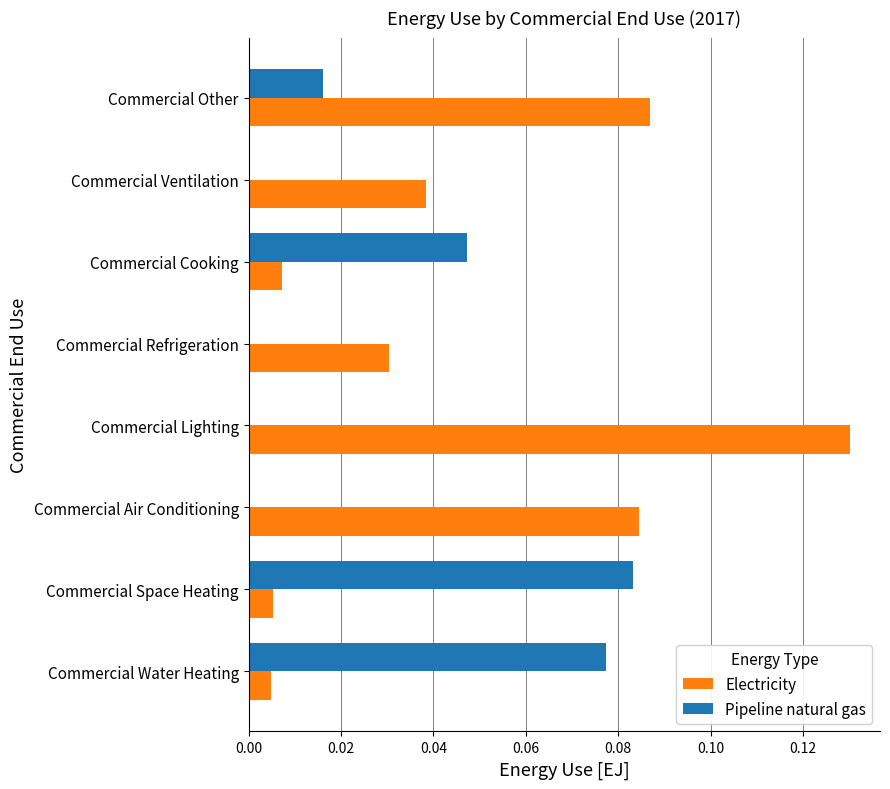

What is the sum of all Pipeline natural gas values?

0.2